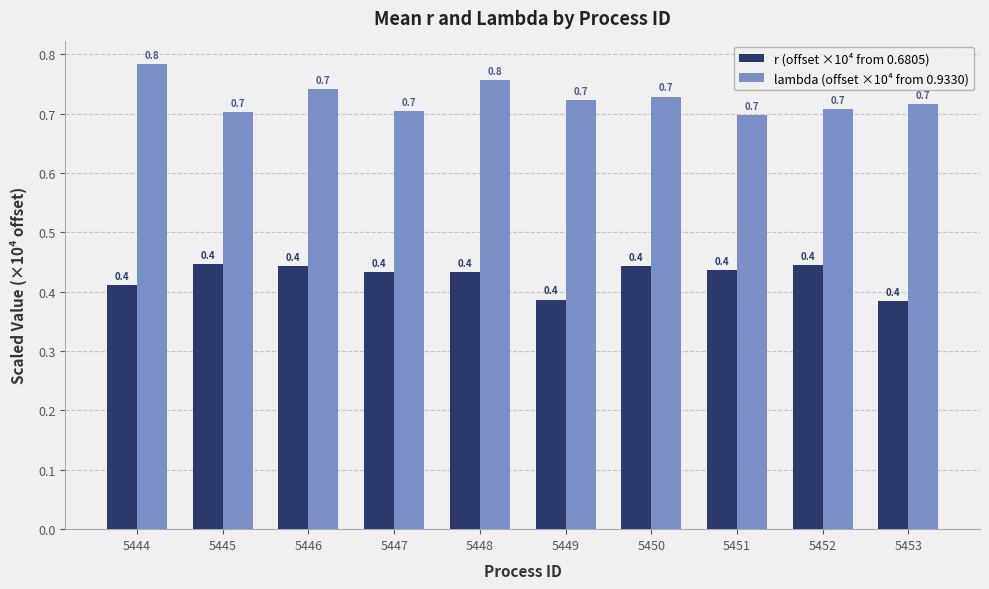

How many series are shown in this chart?

2